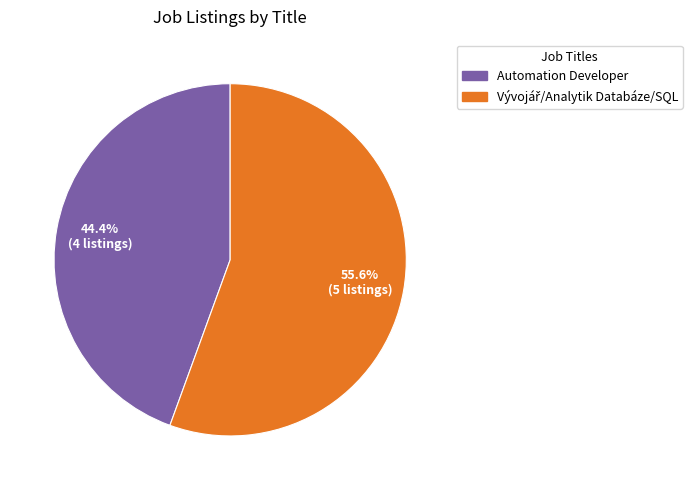

What percentage is NOT represented by Automation Developer?

55.6%